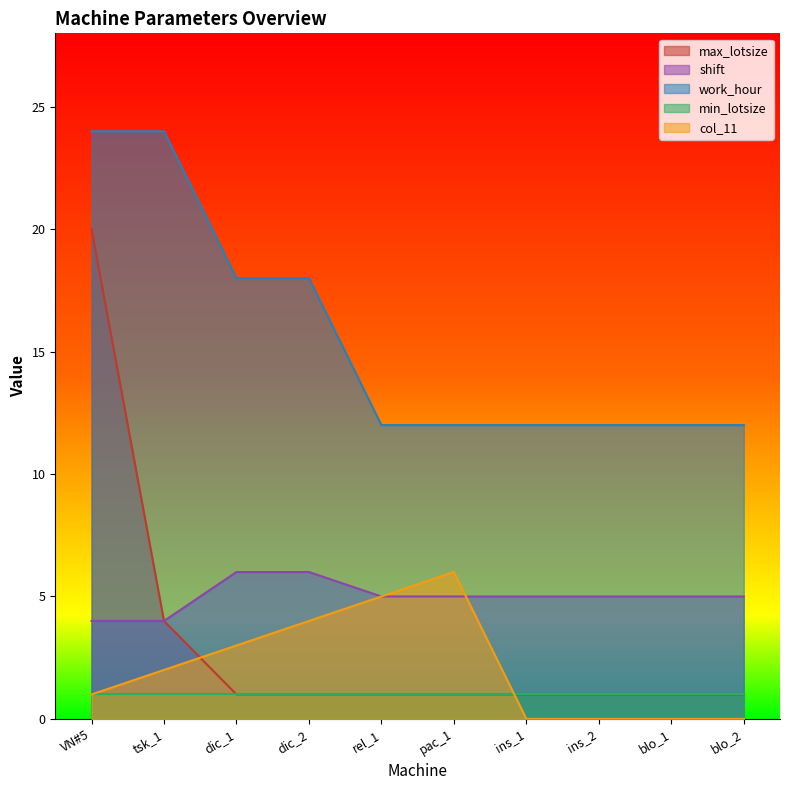

What is the difference between the maximum and minimum values in the work_hour series?

12